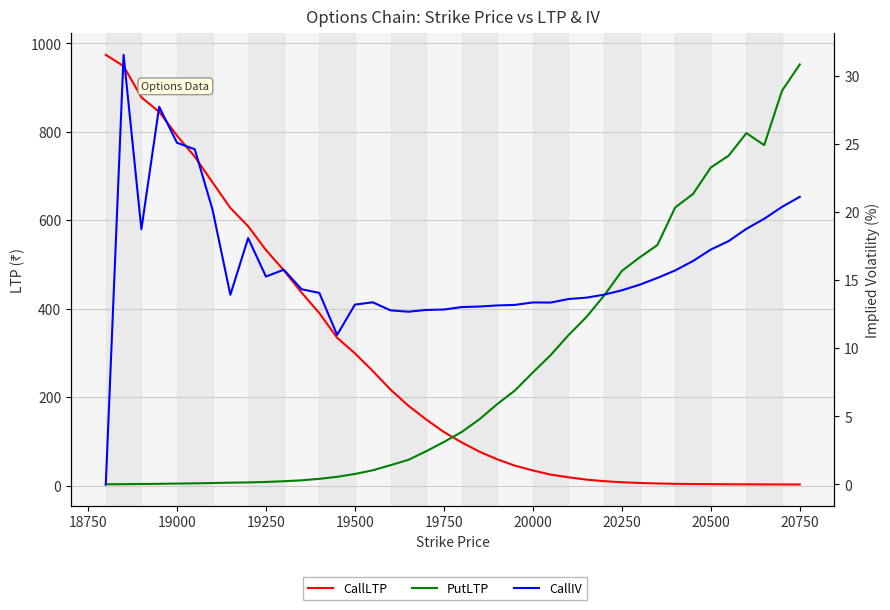

What is the difference between the second highest and second lowest values in the PutLTP series?

889.3